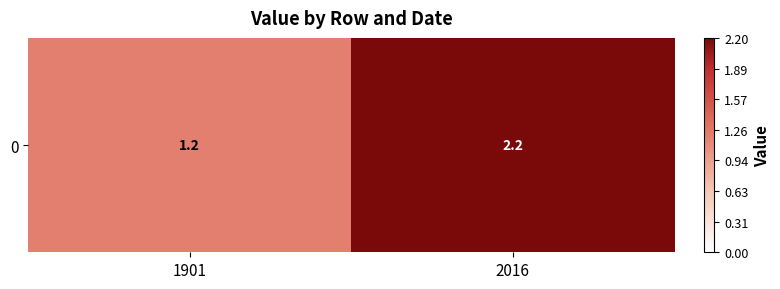

What is the greatest value displayed?

2.2